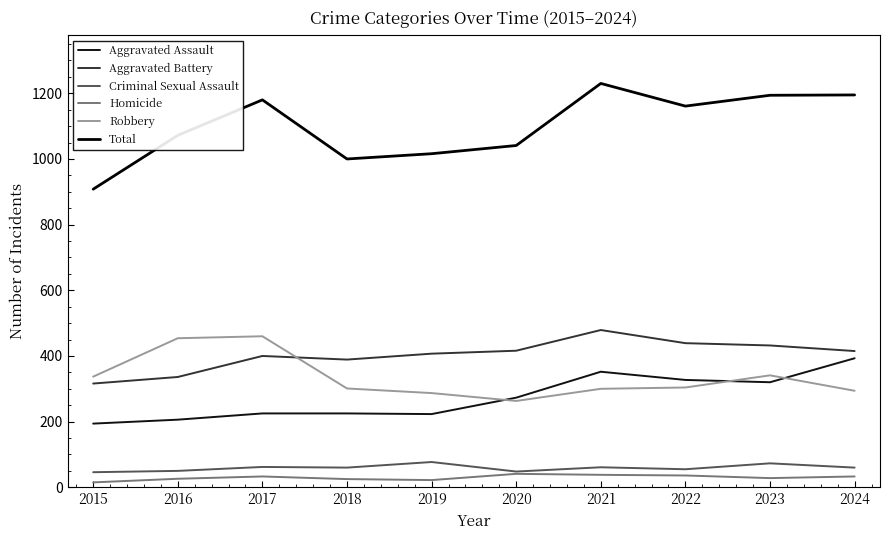

Rank the series at 2015 from lowest to highest value.

Homicide, Criminal Sexual Assault, Aggravated Assault, Aggravated Battery, Robbery, Total